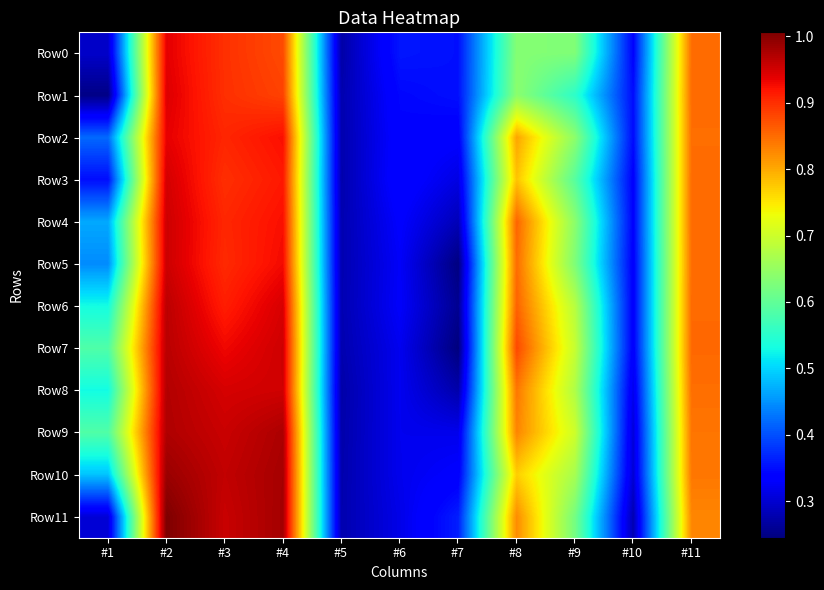

Reading left to right, transcribe all the data shown in this chart.

Row0: #1=0.3	#2=0.9	#3=0.9	#4=0.9	#5=0.3	#6=0.4	#7=0.4	#8=0.6	#9=0.6	#10=0.3	#11=0.8
Row1: #1=0.3	#2=0.9	#3=0.9	#4=0.9	#5=0.3	#6=0.3	#7=0.4	#8=0.6	#9=0.6	#10=0.3	#11=0.8
Row2: #1=0.4	#2=0.9	#3=0.9	#4=0.9	#5=0.3	#6=0.3	#7=0.3	#8=0.8	#9=0.6	#10=0.3	#11=0.8
Row3: #1=0.3	#2=0.9	#3=0.9	#4=0.9	#5=0.3	#6=0.3	#7=0.3	#8=0.8	#9=0.6	#10=0.3	#11=0.8
Row4: #1=0.5	#2=1.0	#3=0.9	#4=0.9	#5=0.3	#6=0.3	#7=0.3	#8=0.9	#9=0.6	#10=0.3	#11=0.9
Row5: #1=0.4	#2=1.0	#3=0.9	#4=0.9	#5=0.3	#6=0.3	#7=0.2	#8=0.8	#9=0.6	#10=0.3	#11=0.8
Row6: #1=0.5	#2=1.0	#3=0.9	#4=0.9	#5=0.3	#6=0.3	#7=0.3	#8=0.9	#9=0.7	#10=0.3	#11=0.9
Row7: #1=0.6	#2=1.0	#3=0.9	#4=1.0	#5=0.3	#6=0.3	#7=0.2	#8=0.9	#9=0.7	#10=0.3	#11=0.9
Row8: #1=0.5	#2=1.0	#3=0.9	#4=1.0	#5=0.3	#6=0.3	#7=0.3	#8=0.8	#9=0.7	#10=0.3	#11=0.8
Row9: #1=0.6	#2=1.0	#3=1.0	#4=1.0	#5=0.3	#6=0.3	#7=0.3	#8=0.8	#9=0.7	#10=0.3	#11=0.8
Row10: #1=0.5	#2=1.0	#3=1.0	#4=1.0	#5=0.3	#6=0.3	#7=0.3	#8=0.8	#9=0.7	#10=0.3	#11=0.8
Row11: #1=0.3	#2=1.0	#3=1.0	#4=1.0	#5=0.3	#6=0.3	#7=0.4	#8=0.8	#9=0.6	#10=0.3	#11=0.8